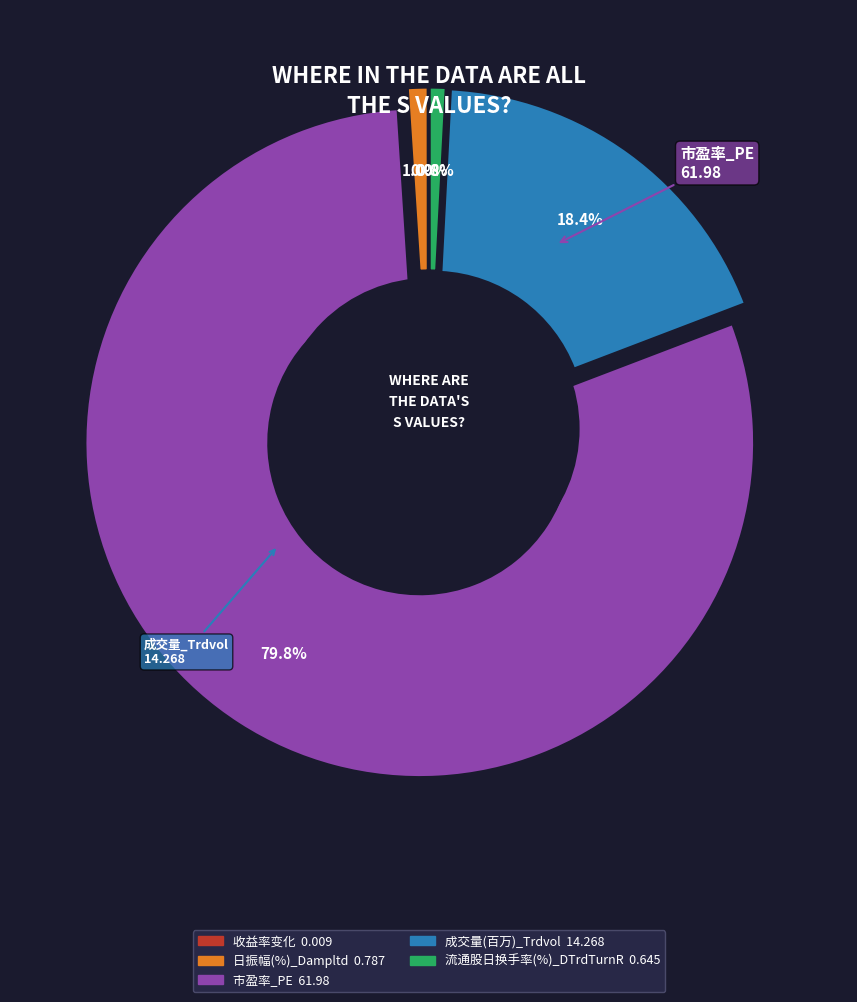

Is the sum of 成交量(百万)_Trdvol and 市盈率_PE greater than half?

Yes